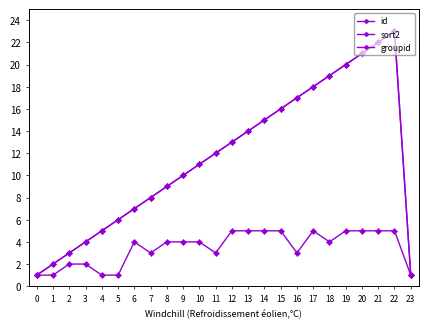

Is it true that id equals 16 at 15?

True